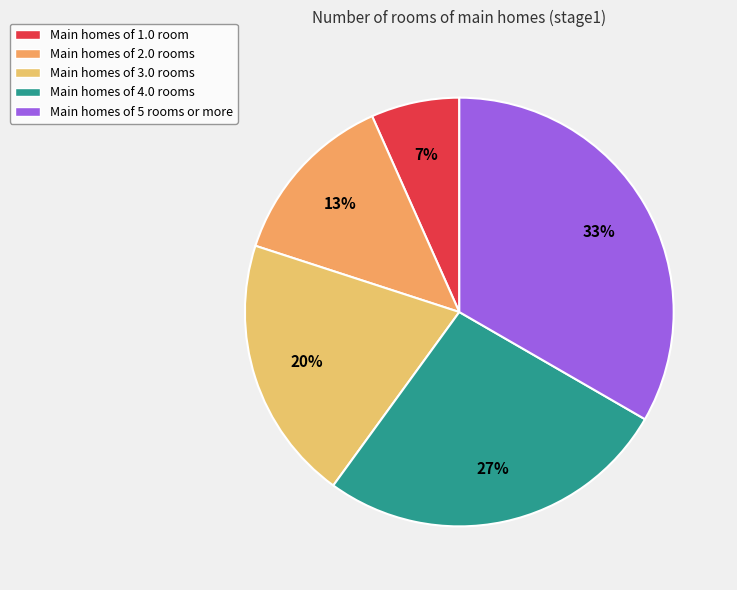

Which category has the biggest portion of the pie?

Main homes of 5 rooms or more